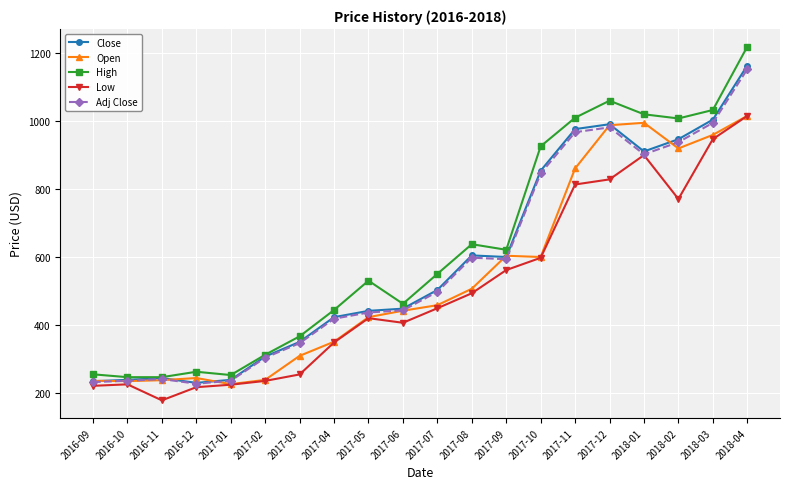

Is the value of Low at 2016-09 greater than the value of High at 2017-07?

No